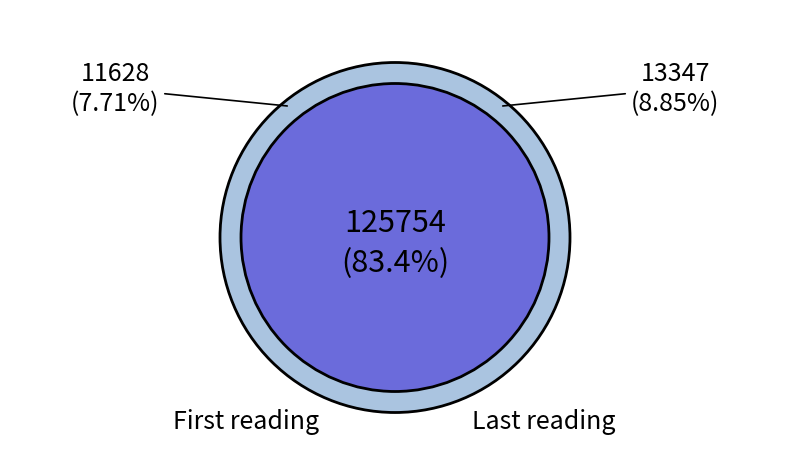

To the nearest percent, what is the difference between the 1701516915 and 1701515410 slice percentages?

1%